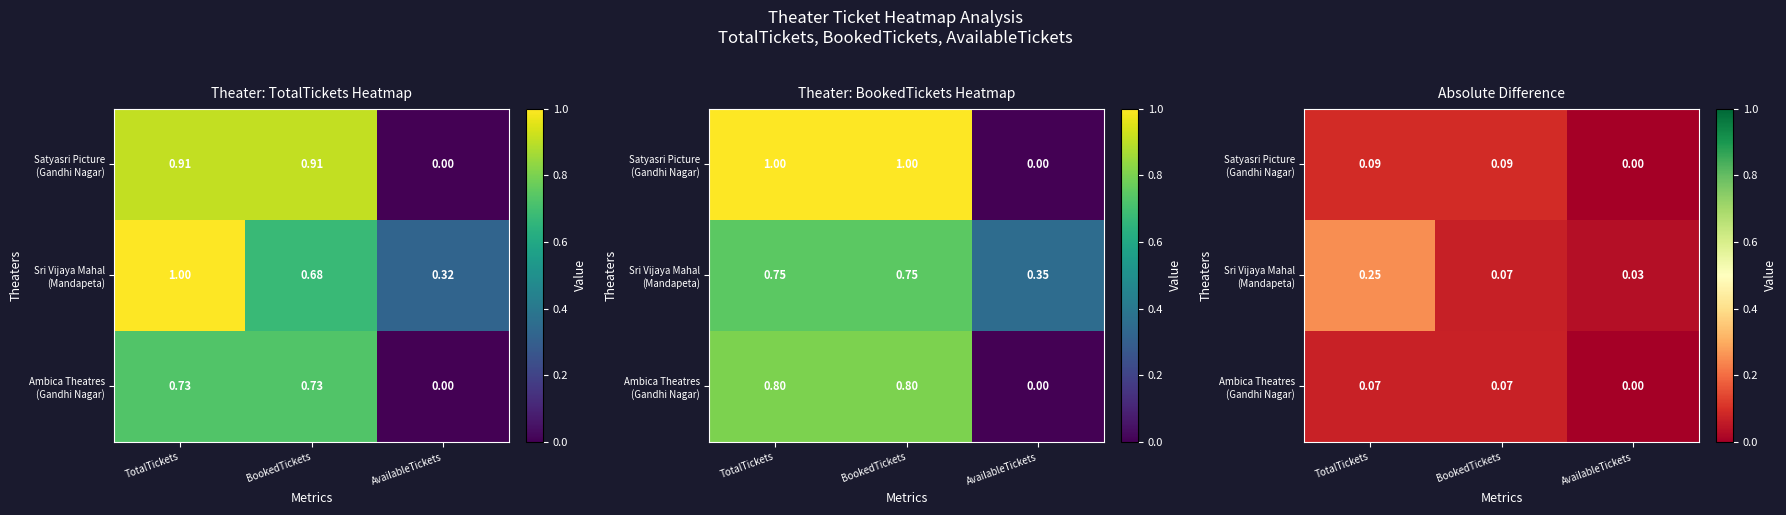

At which category is the sum across all series the highest?

TotalTickets